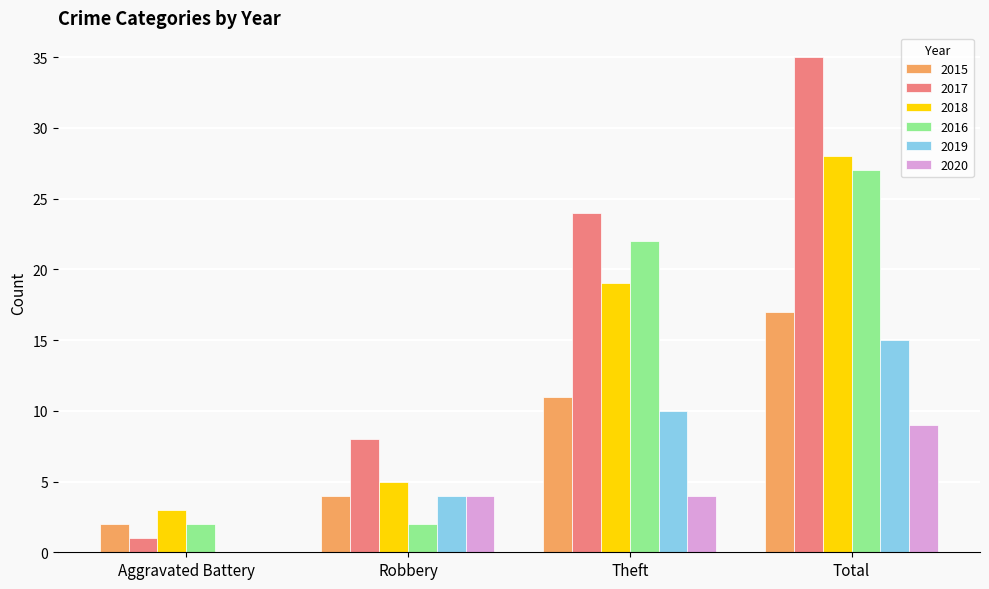

Does the chart contain stacked bars?

No